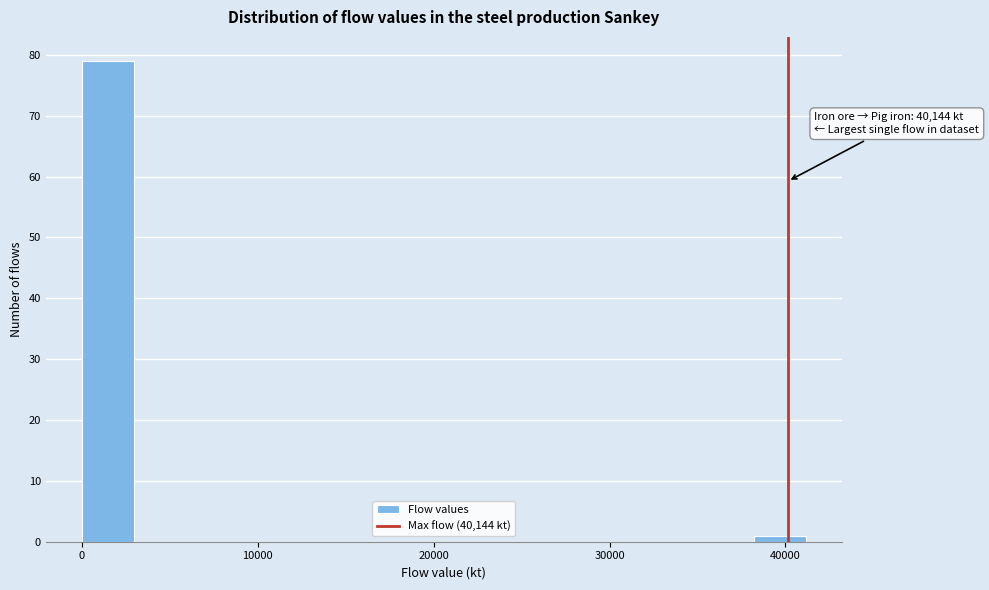

Read against the x-axis, roughly where is the centre of the tallest bar?

1000